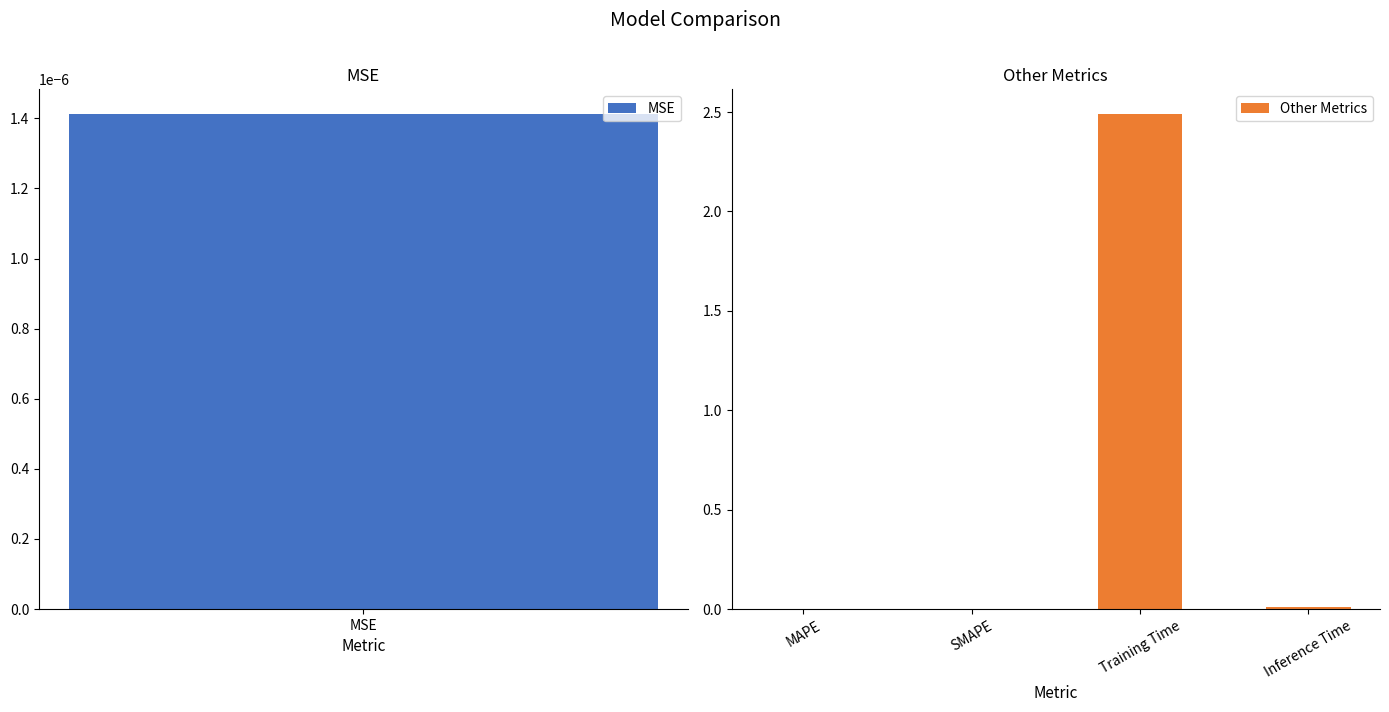

What is the average value?

0.6